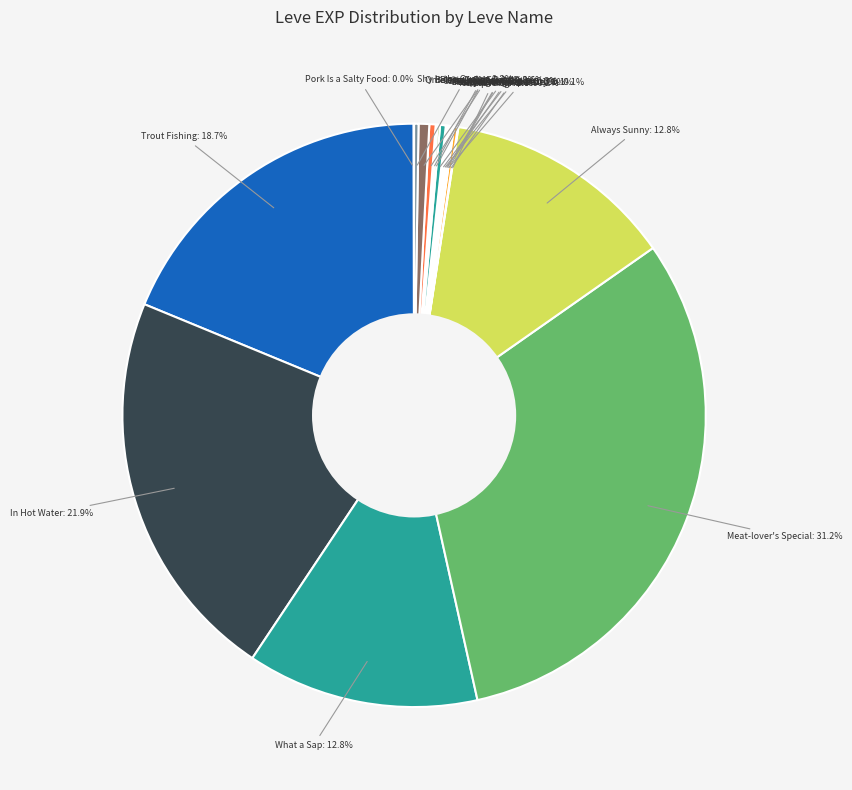

Which slice is the smallest?

Pork Is a Salty Food